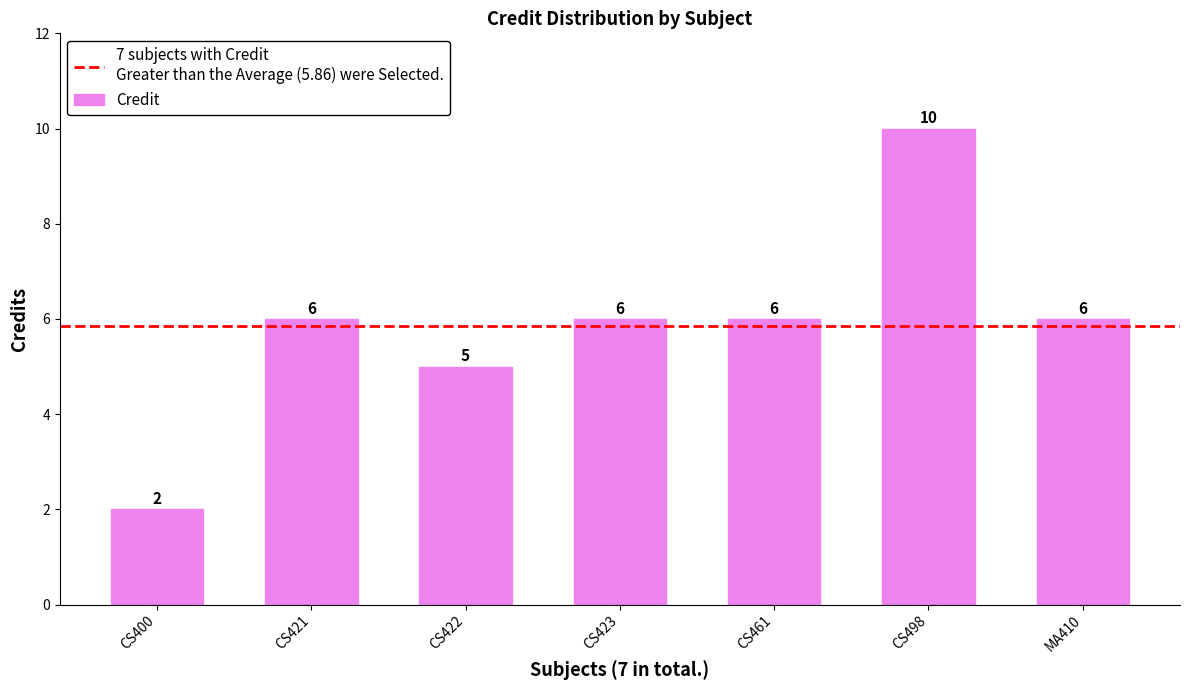

What is the sum of all values?

41